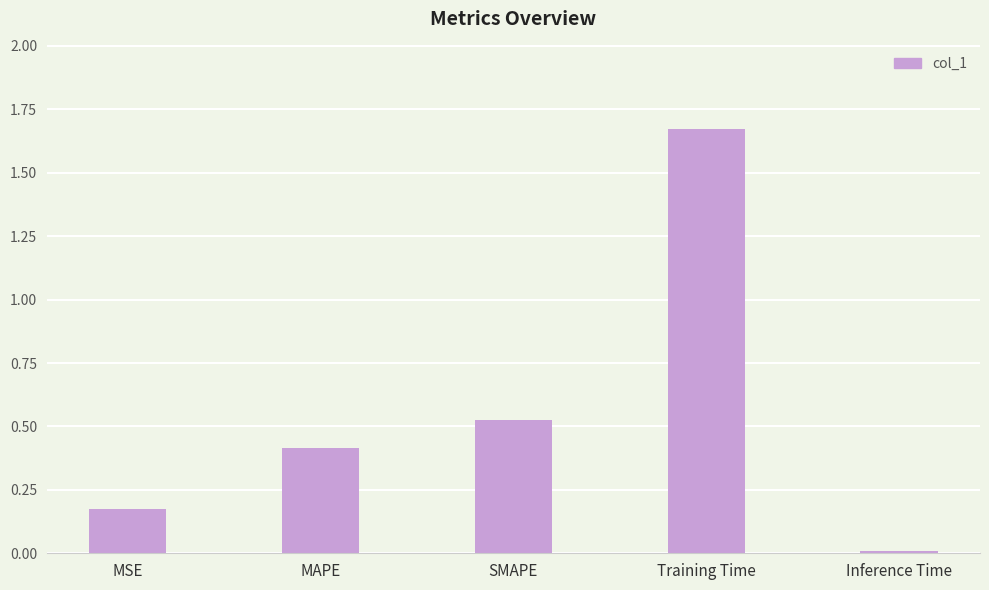

True or false: the data shows 2.9 at Training Time.

False